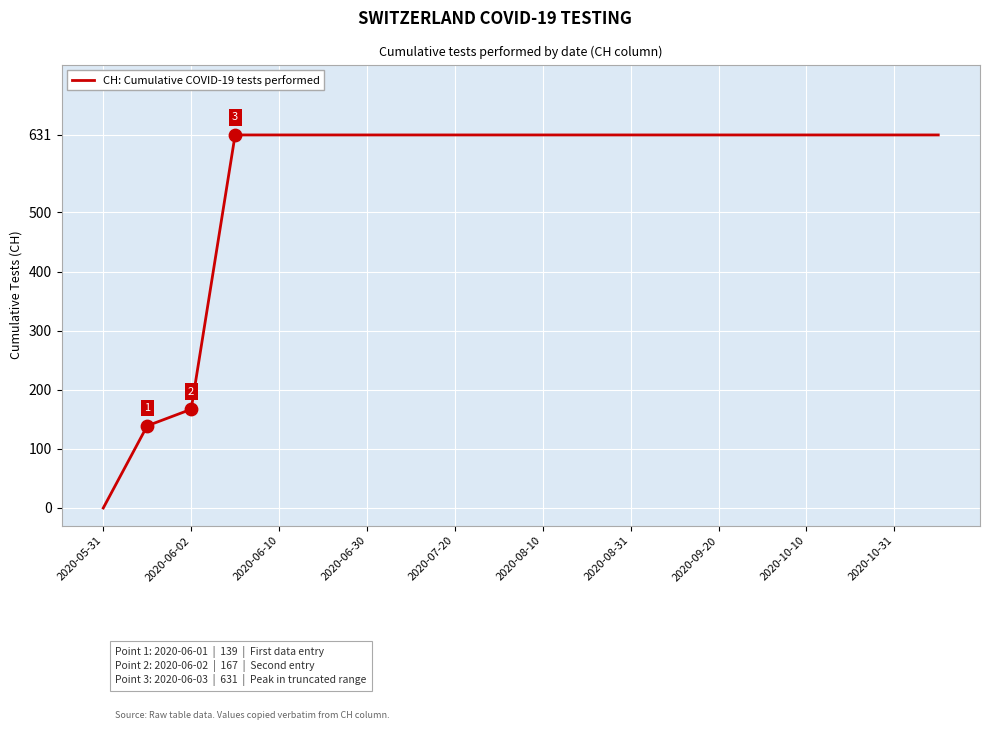

What is the greatest value displayed?

631